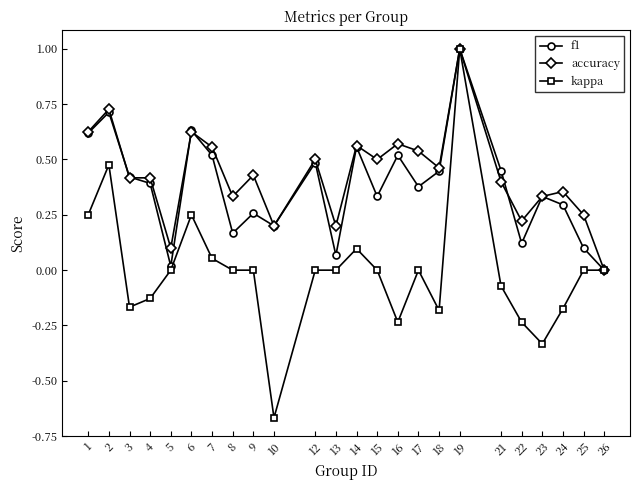

At which category is the sum across all series the highest?

19